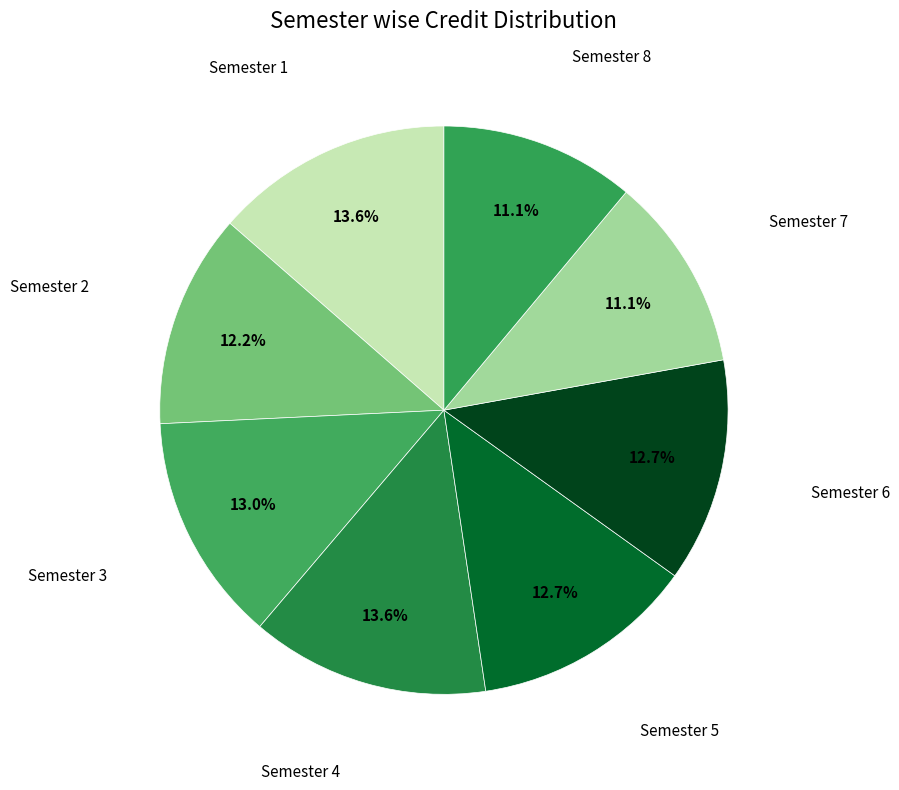

Which category has the smallest portion of the pie?

Semester 7